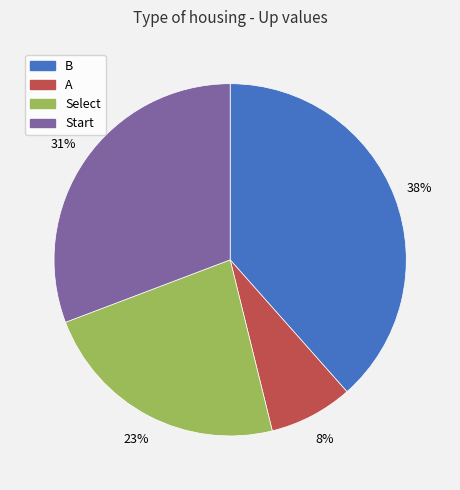

Between A and Select, which is larger?

Select